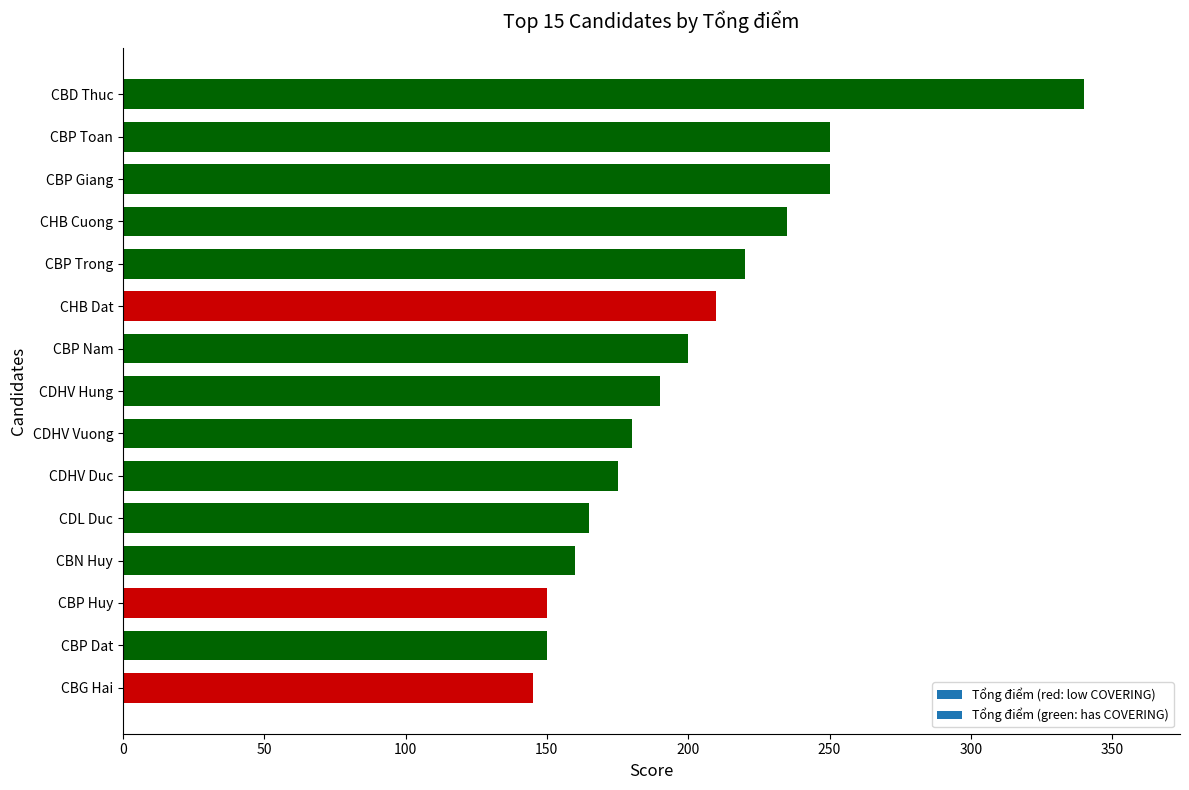

The value at CHB Dat is 210. True or false?

True